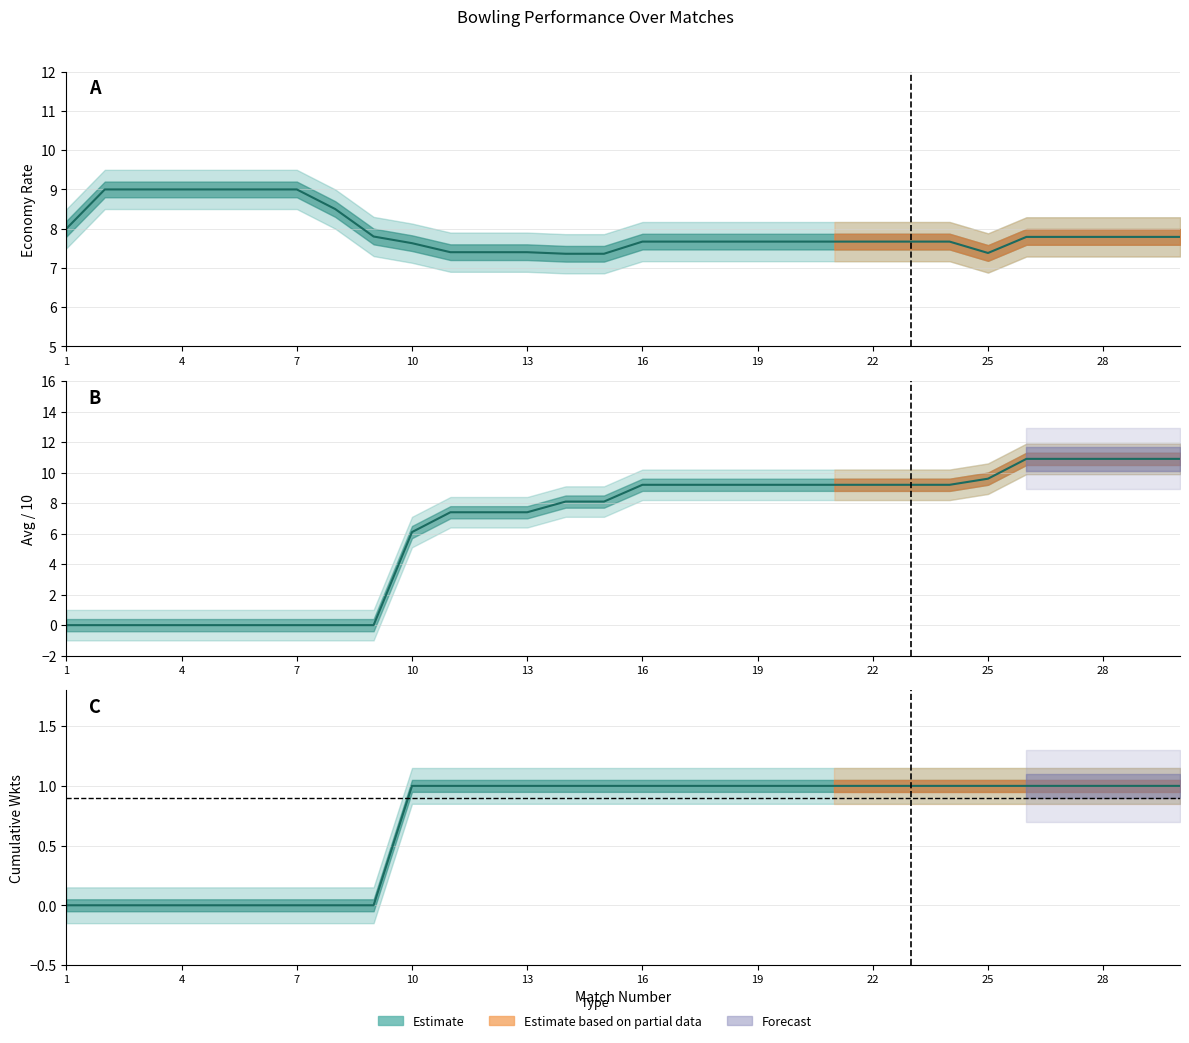

Is the value of Avg/10 line at 10 greater than the value of Wkts line at 20?

No